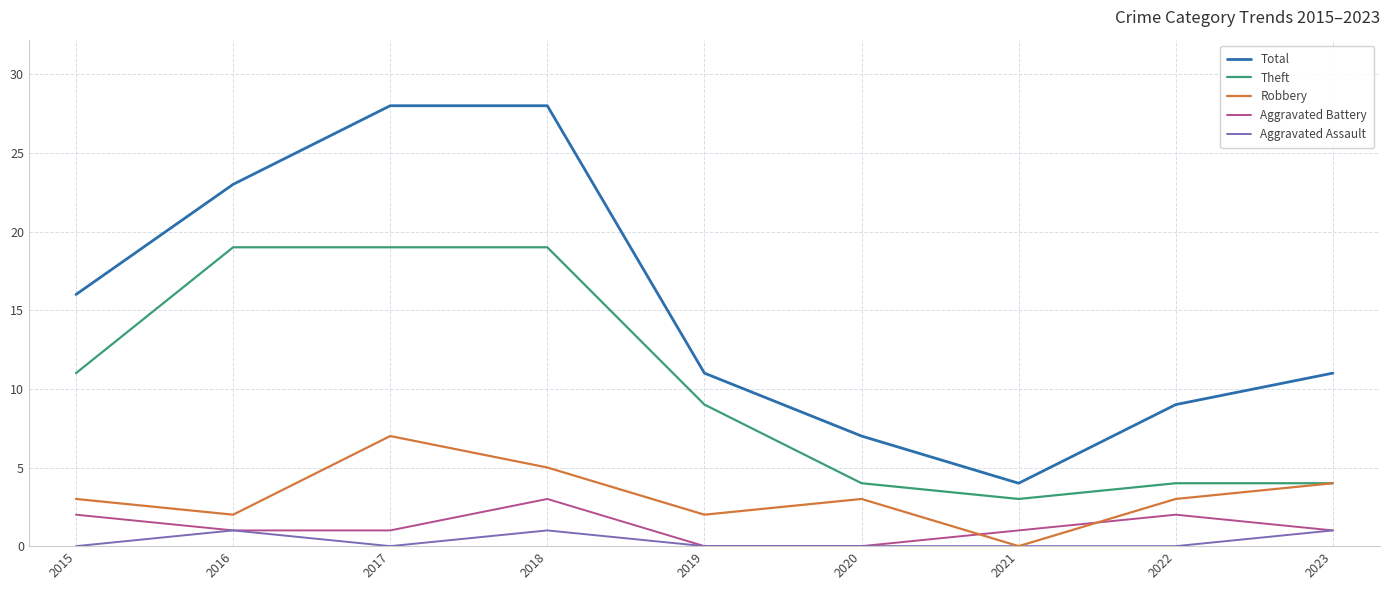

At which label does Theft reach its minimum?

2021